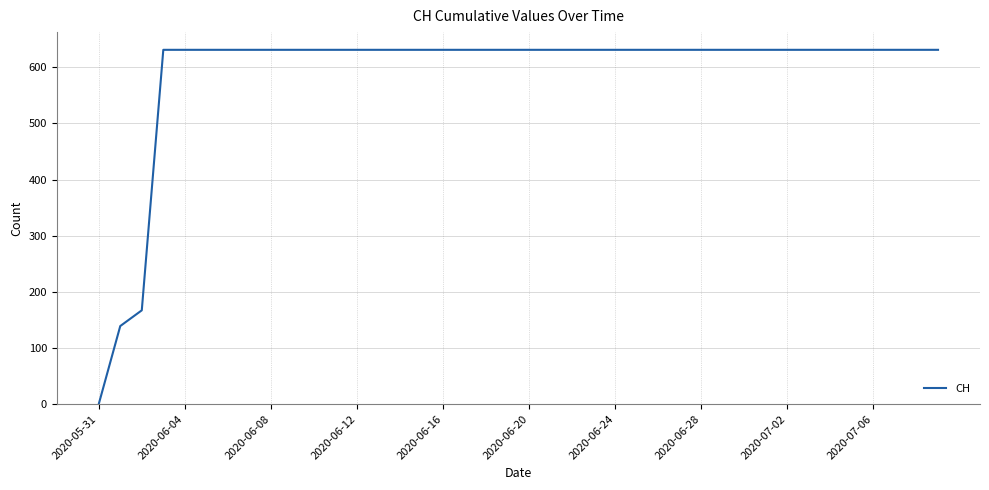

What is the maximum value shown in the chart?

631